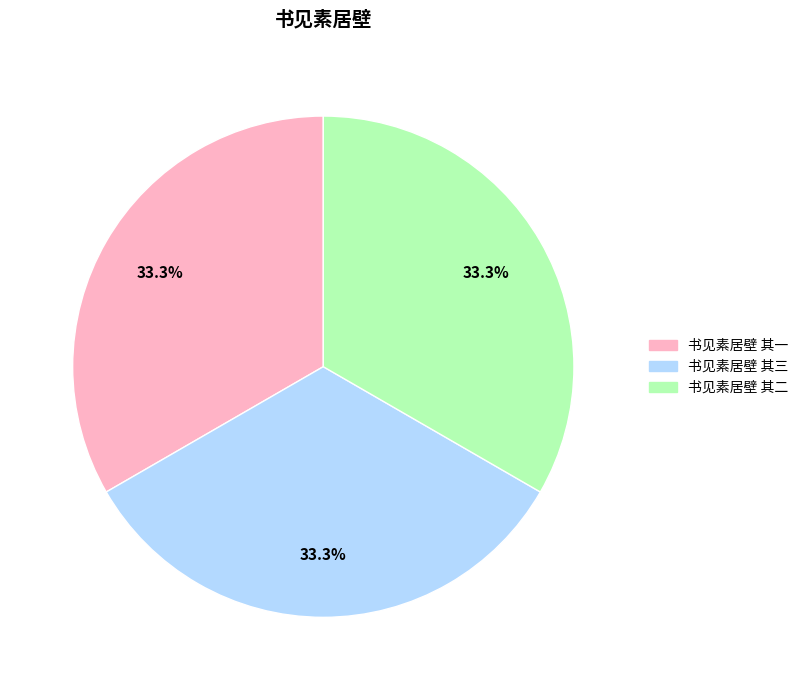

To the nearest percent, what percentage of the pie is 书见素居壁 其三?

33%